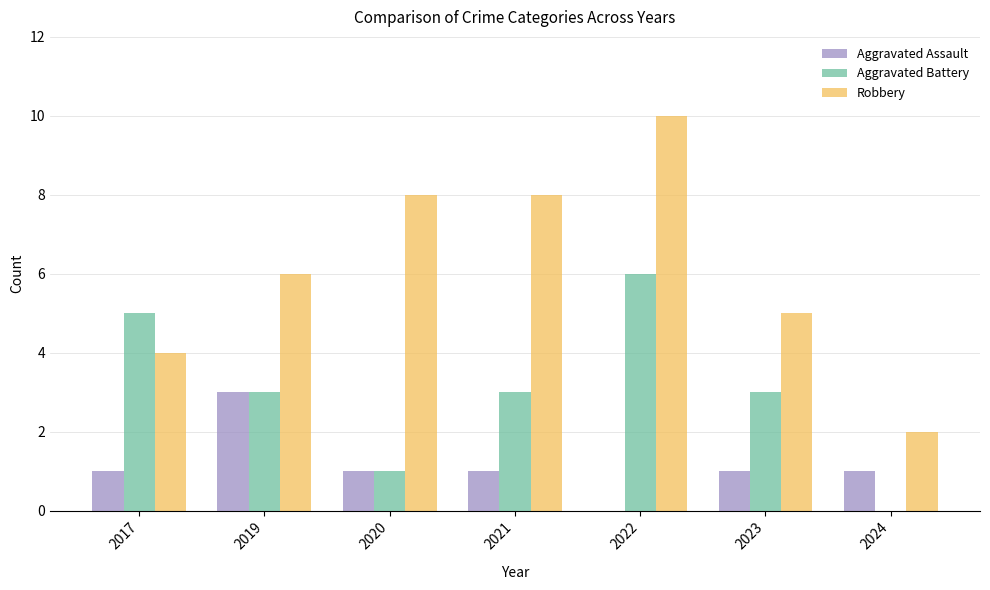

What is the sum of the Robbery values at 2022 and 2017?

14